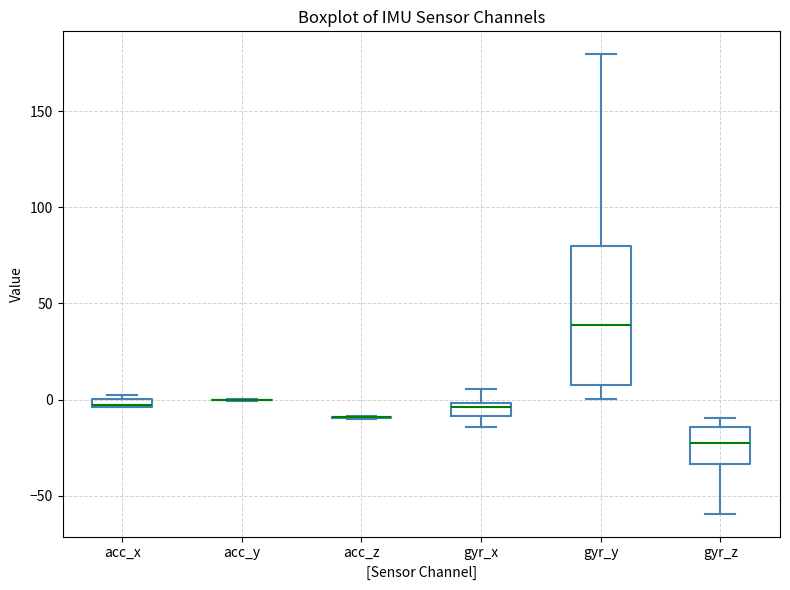

Comparing the boxes themselves (not the whiskers), which one is the tallest?

gyr_y